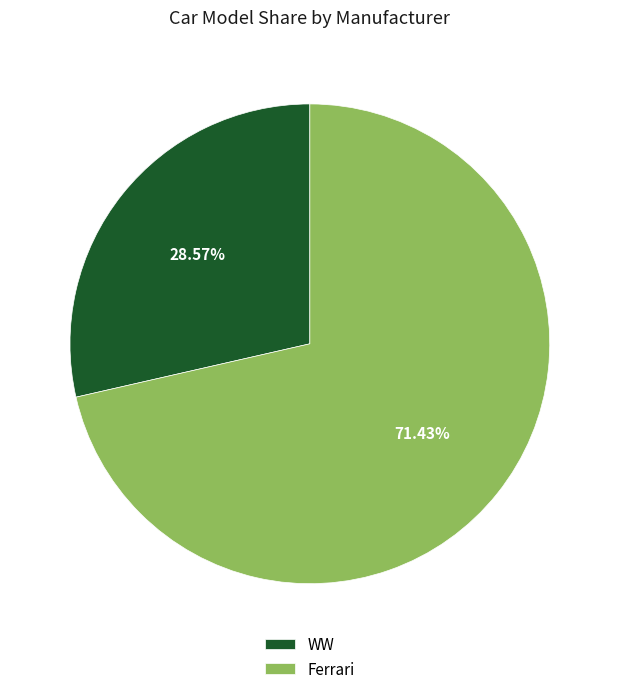

What is the ratio of the value at Ferrari to the value at WW?

2.5